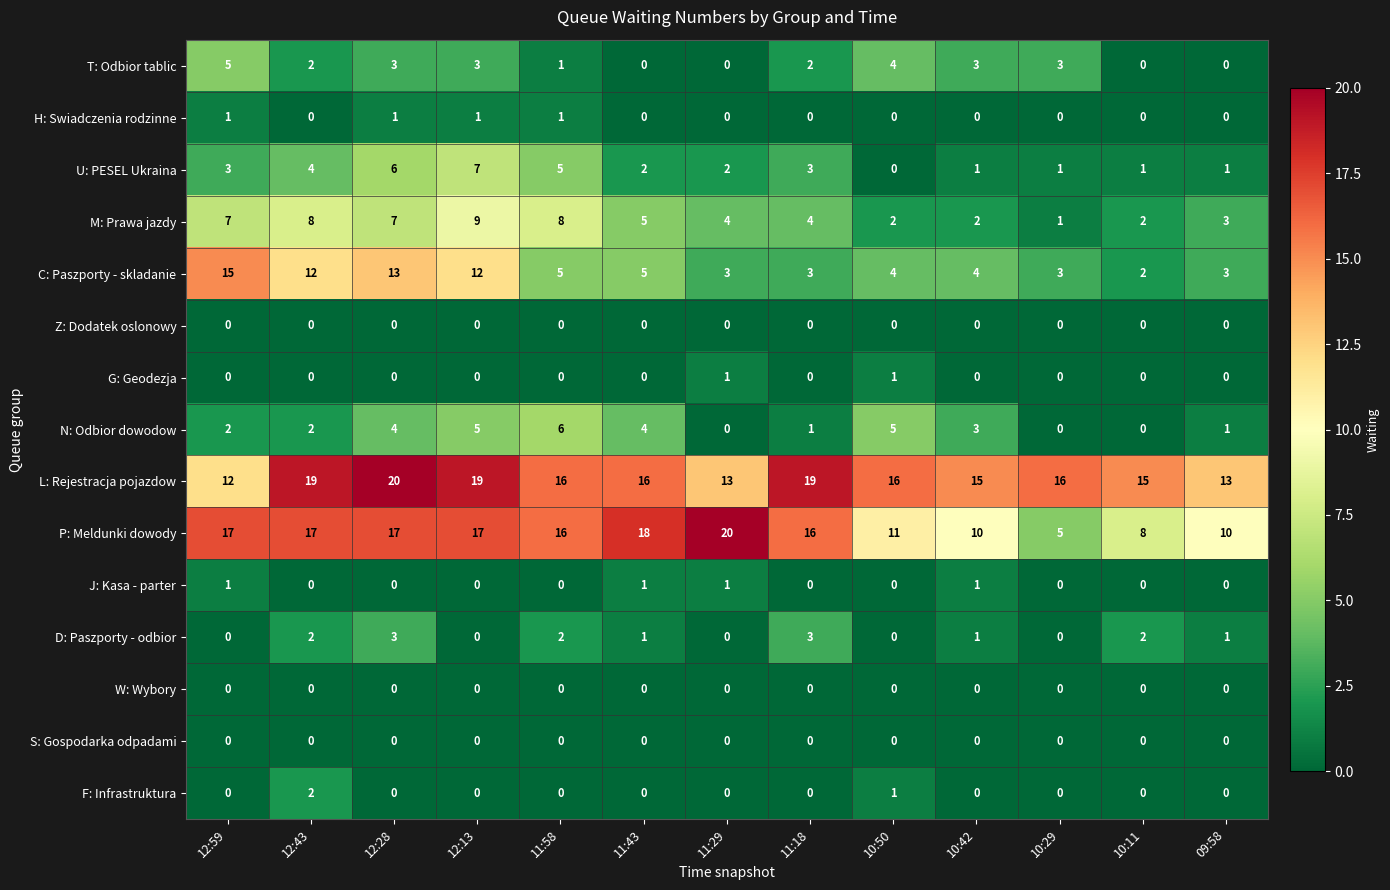

What is the total value across all series at 11:18?

51